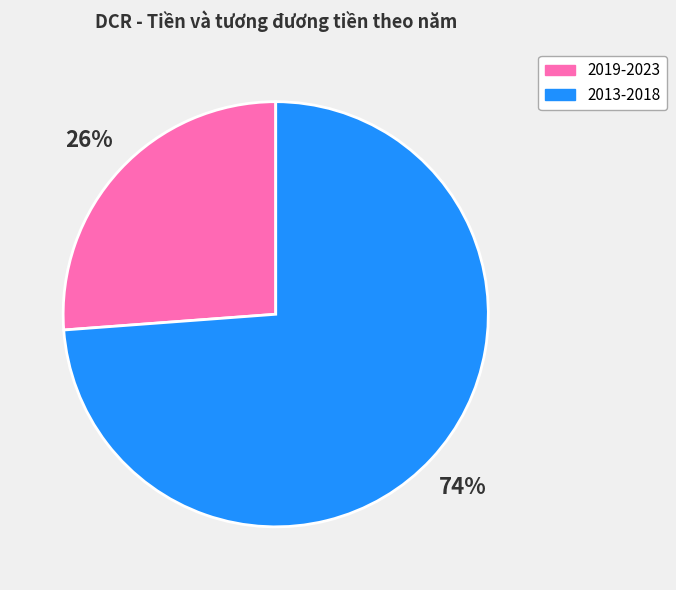

Do 2013-2018 and 2019-2023 together represent more than half of the pie?

Yes